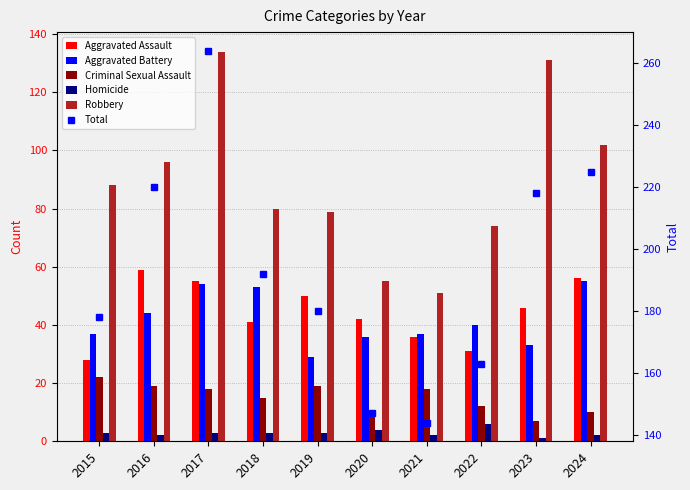

Which category has the highest value in the Aggravated Battery series?

2024